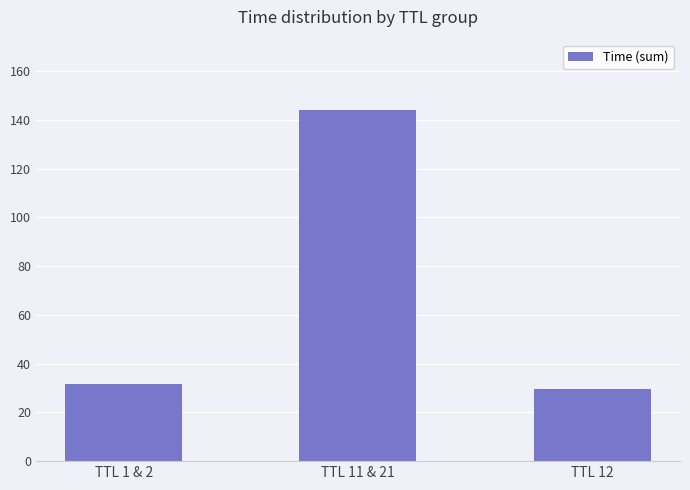

What is the greatest value displayed?

144.0